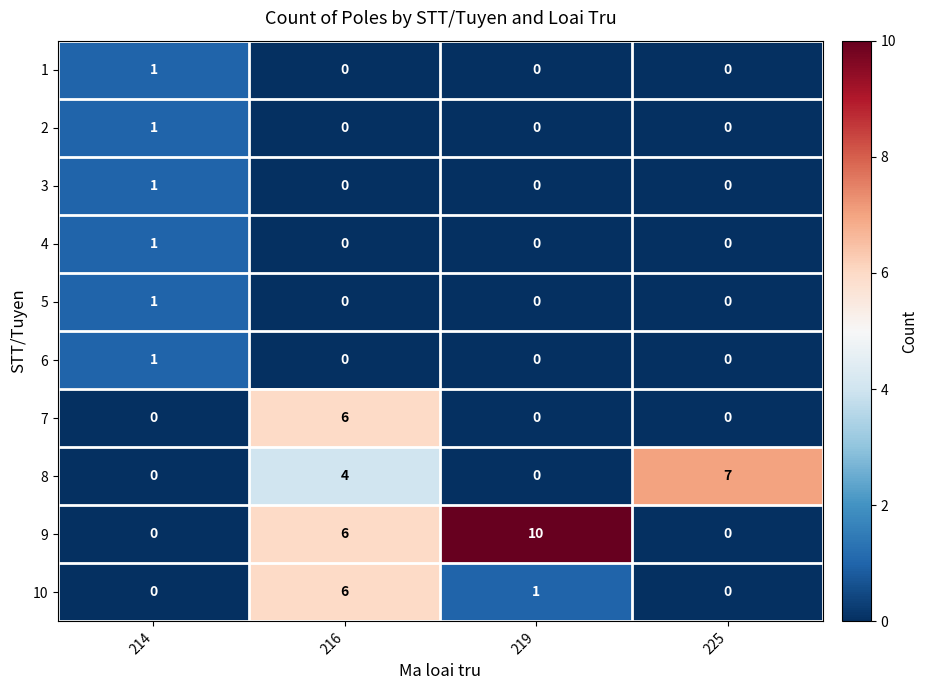

Which series has the largest total across all categories?

9